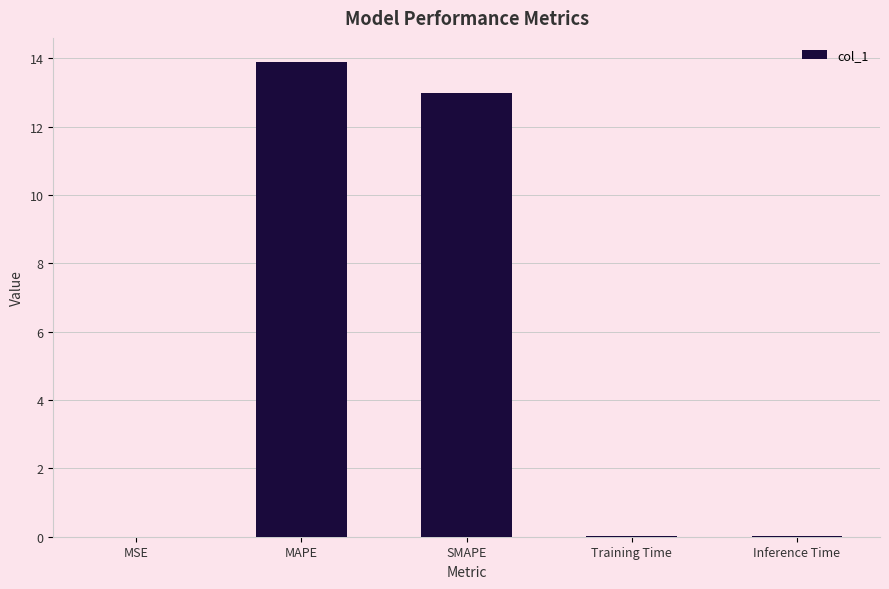

Are the bars grouped side by side (vs. stacked)?

No